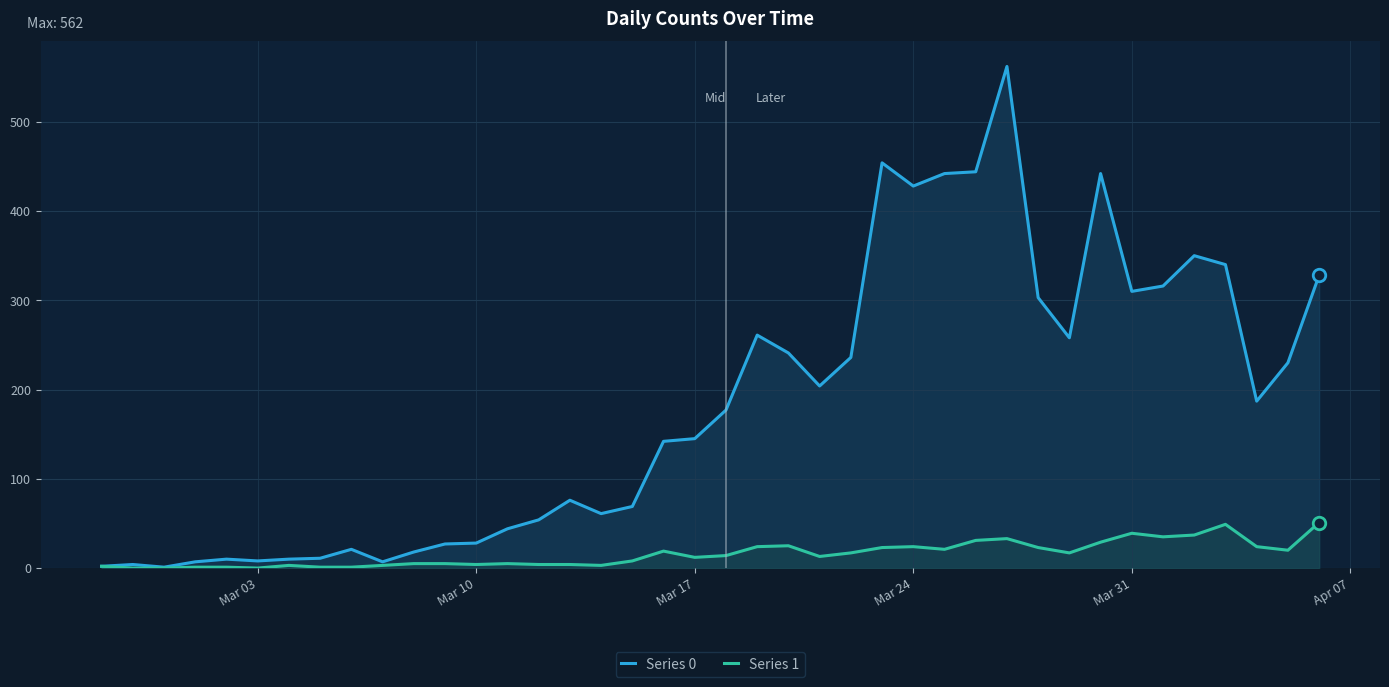

What is the sum of all Series 0 values?

7258